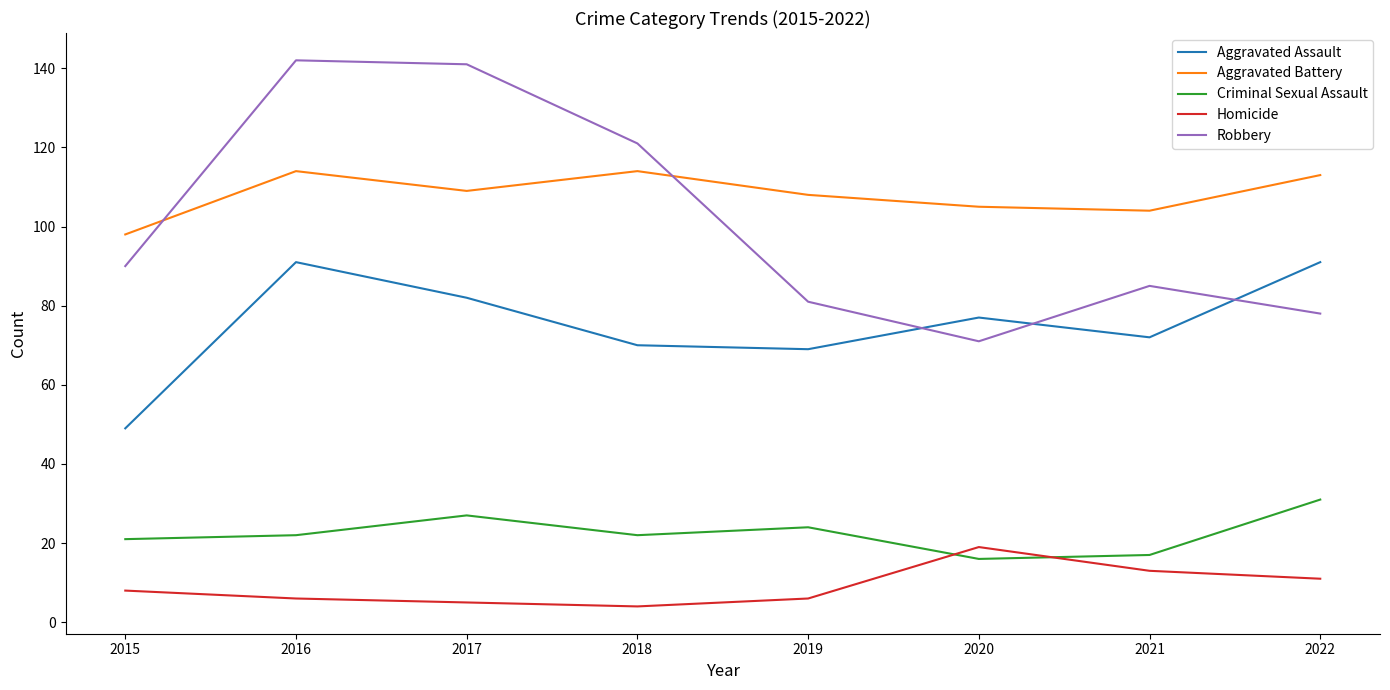

What is the difference between the maximum and minimum values in the Criminal Sexual Assault series?

15